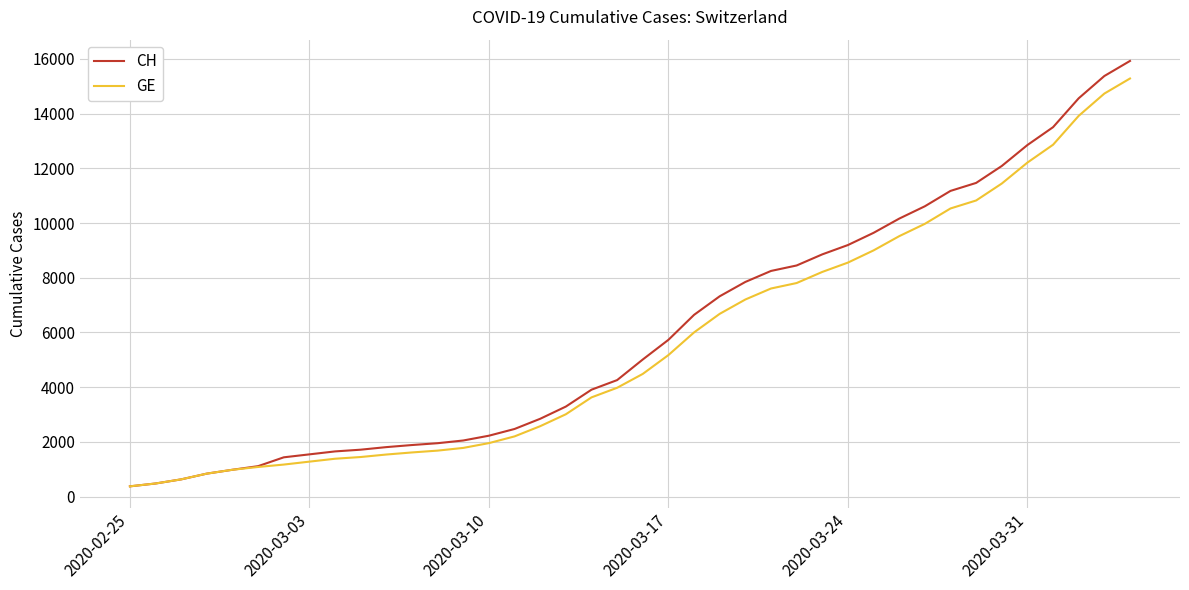

What is the highest value of the GE series?

15284